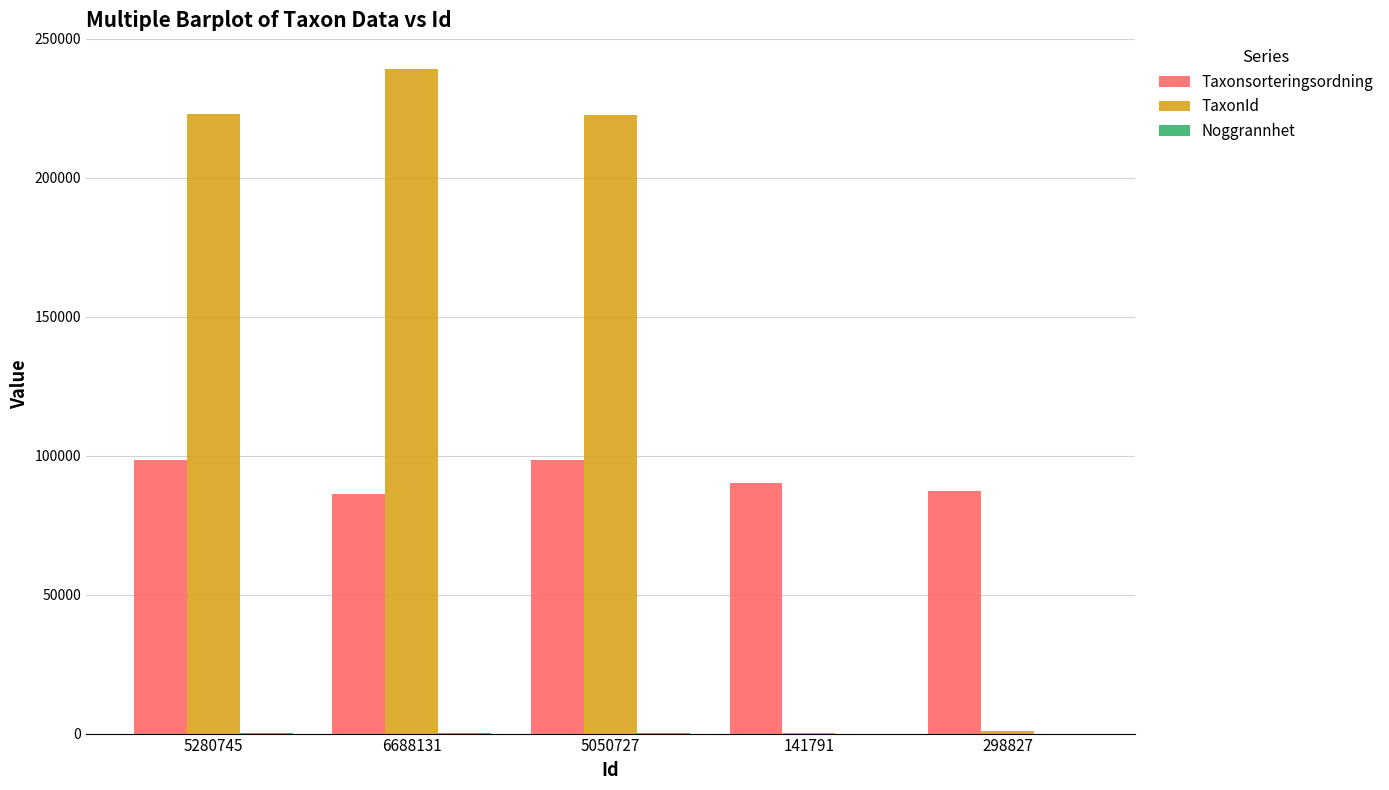

The value of Taxonsorteringsordning at 5280745 is 98430. True or false?

True